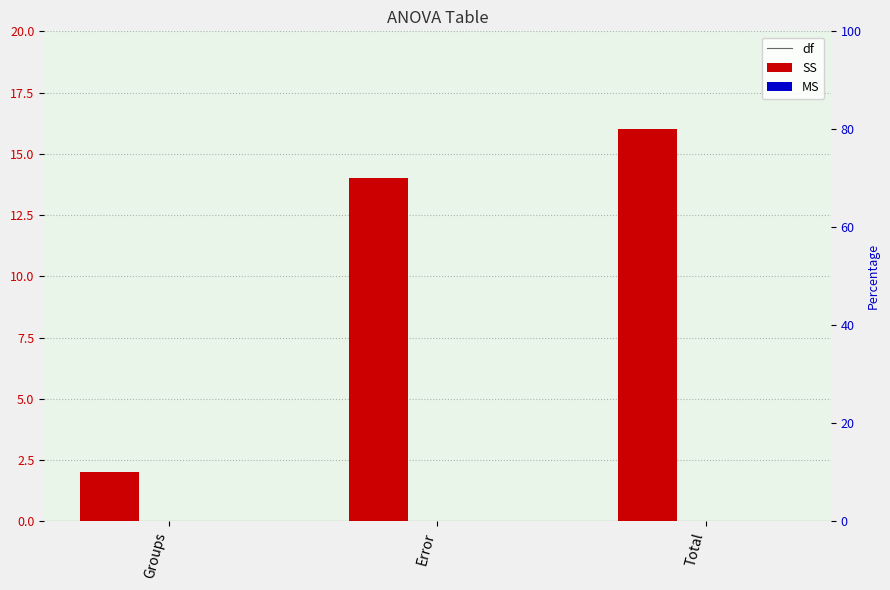

Reading left to right, list all the values displayed in this chart.

df: 2	14	16
SS: 0	0	0
MS: 0	0	0